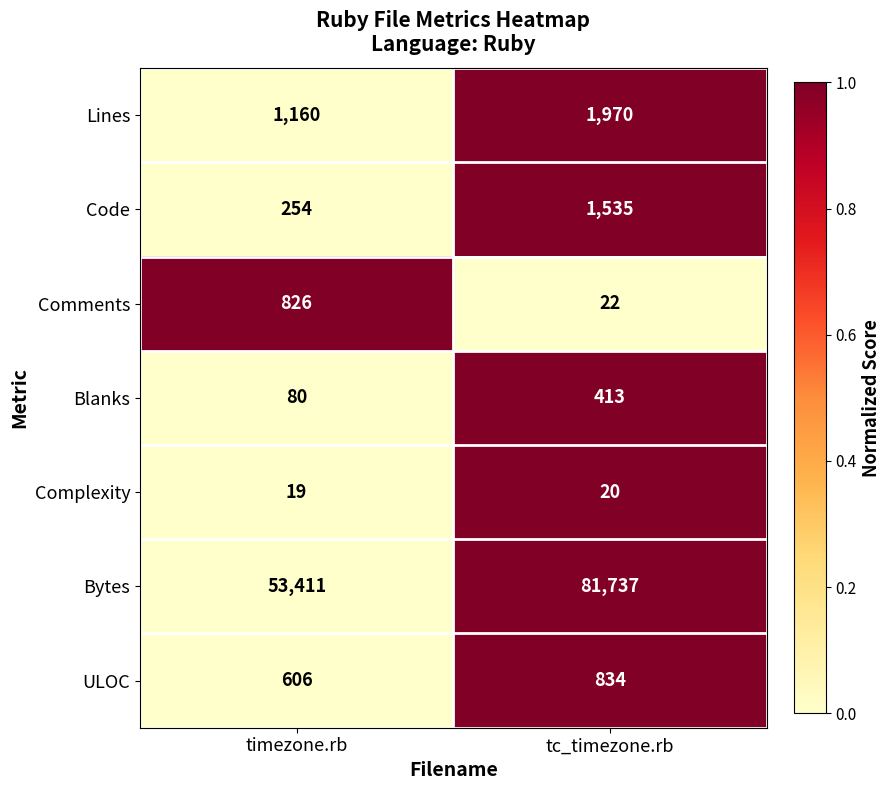

Is it true that Comments equals 29 at tc_timezone.rb?

False